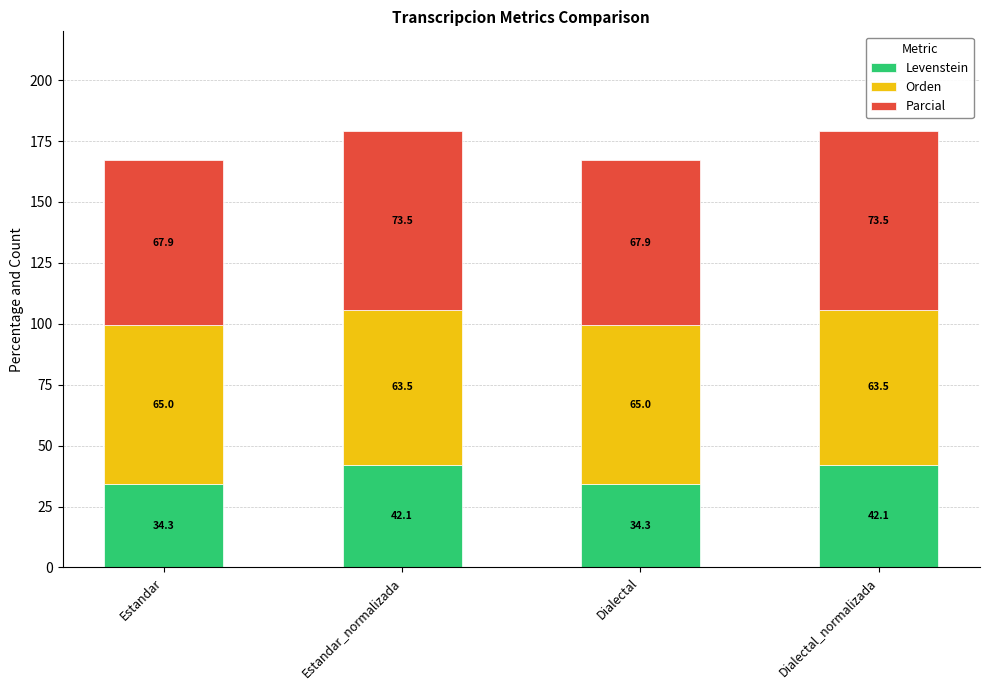

Reading right to left, transcribe the values for Levenstein.

42.1	34.3	42.1	34.3